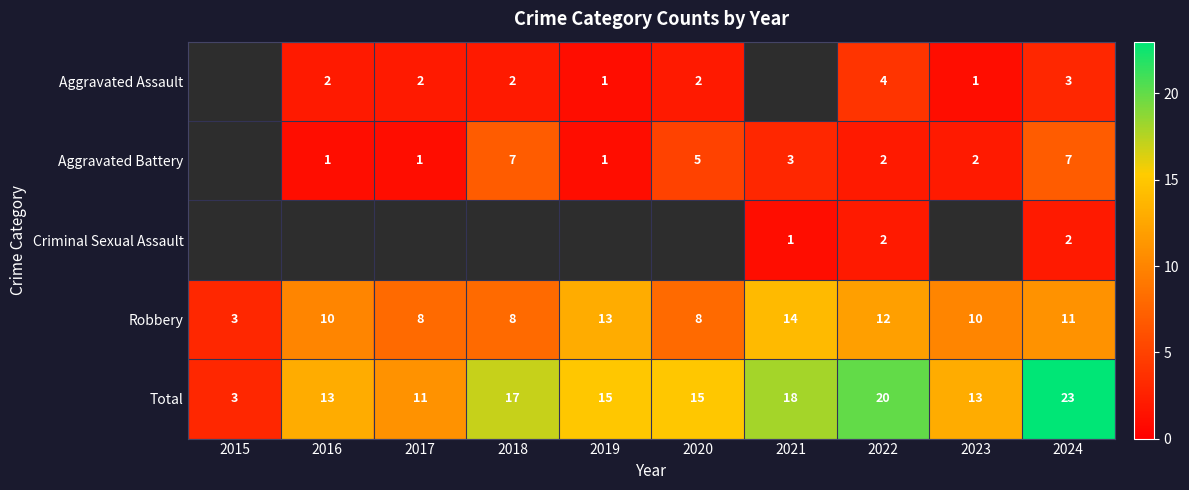

What is the smallest value displayed?

1.0